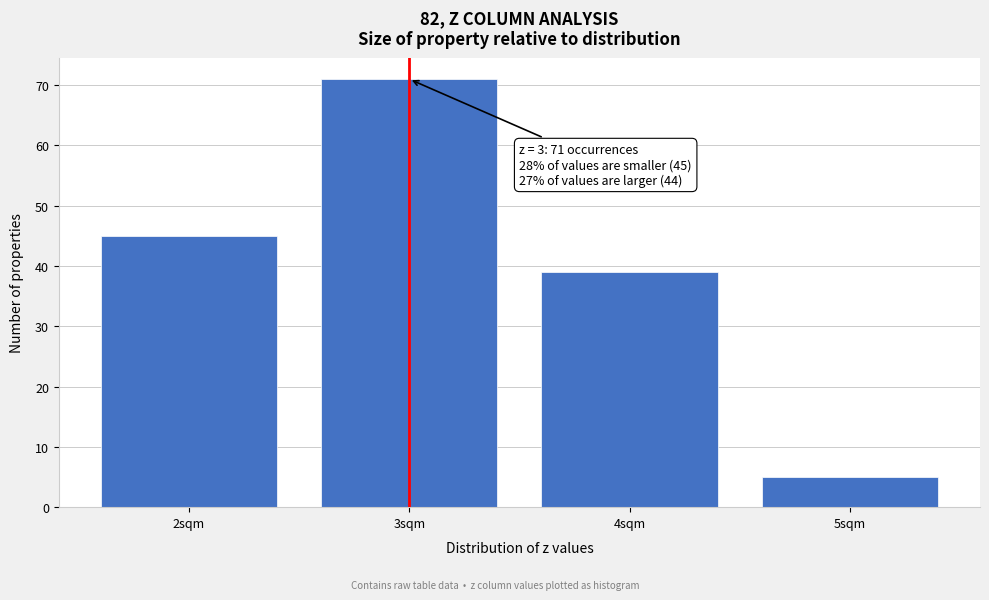

Reading left to right, transcribe all the data shown in this chart.

2sqm=45	3sqm=71	4sqm=39	5sqm=5